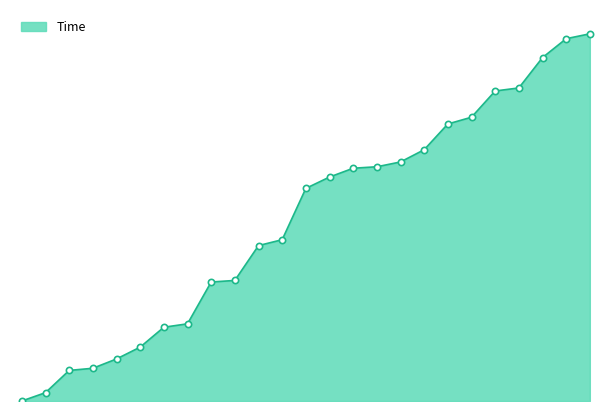

Does the chart have visible grid lines?

No